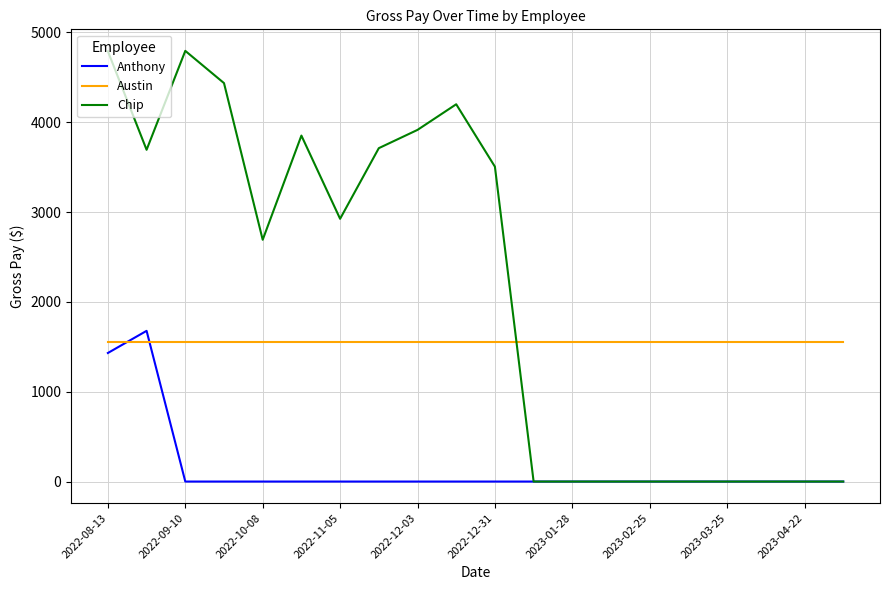

What is the minimum value for Austin?

1550.0